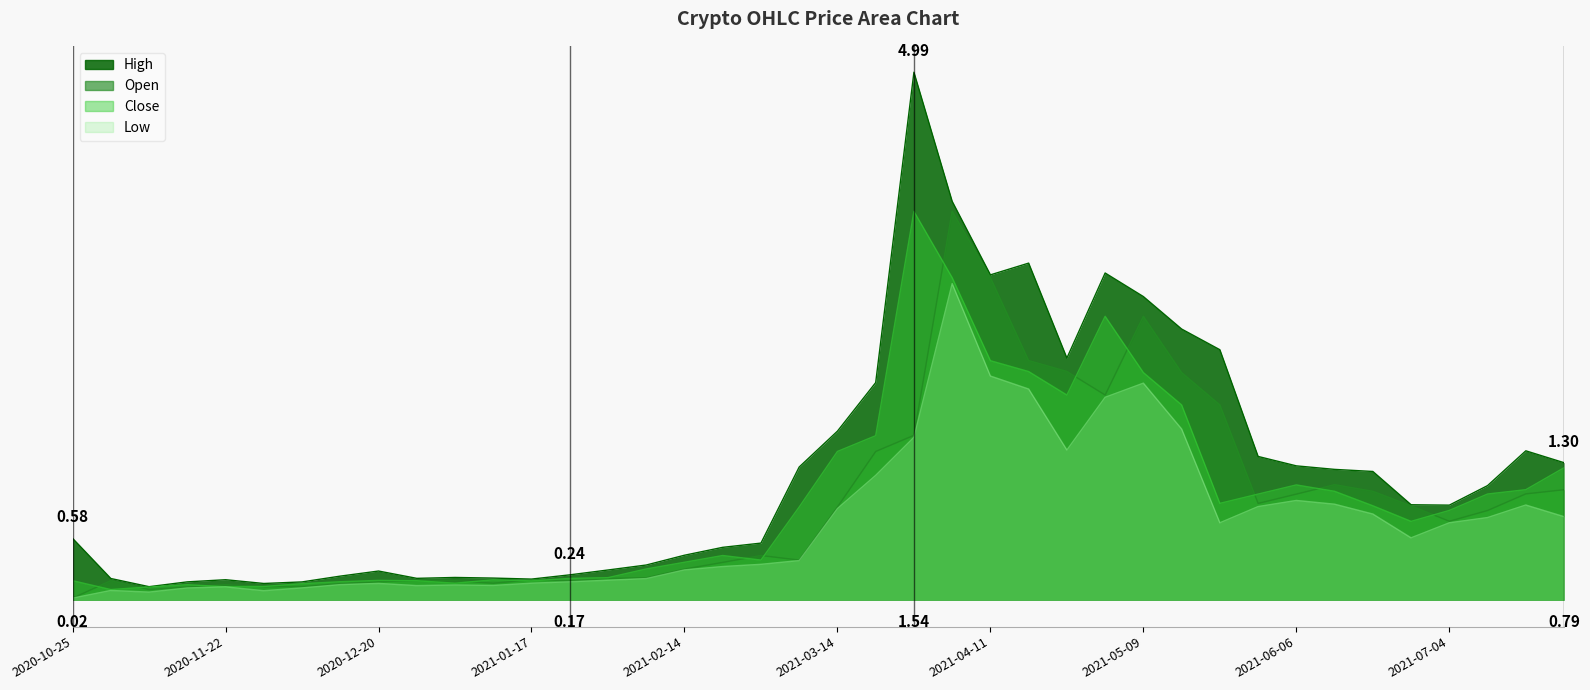

What are all the series names shown in the legend?

High, Open, Close, Low